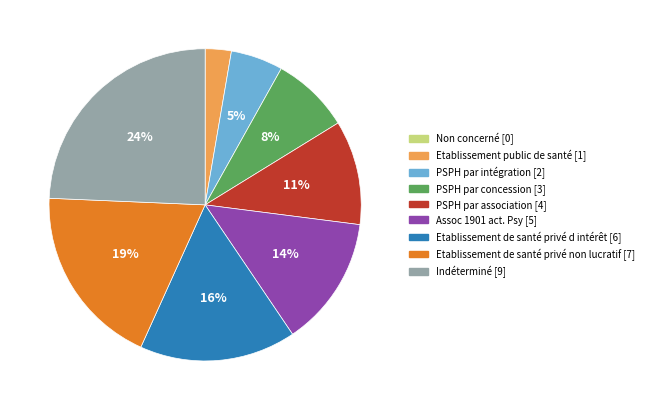

To the nearest percent, what is the difference between the PSPH par intégration and Etablissement de santé privé non lucratif slice percentages?

14%